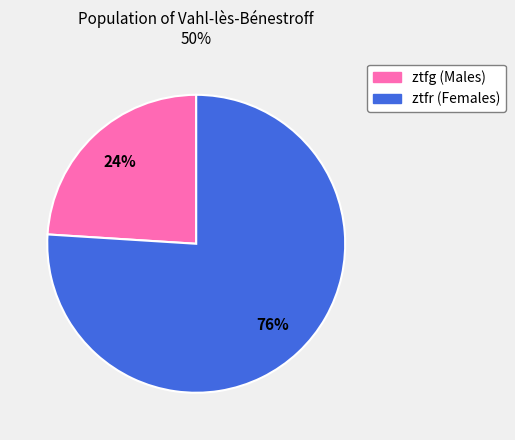

To the nearest percent, what portion does ztfg represent?

24%